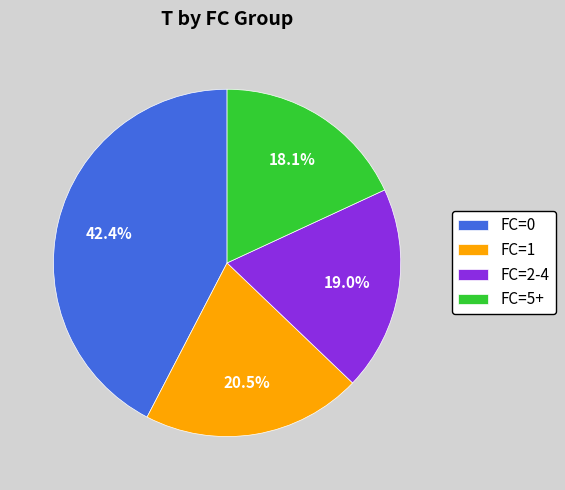

Combined, what portion of the pie is FC=2-4 and FC=0?

61.4%